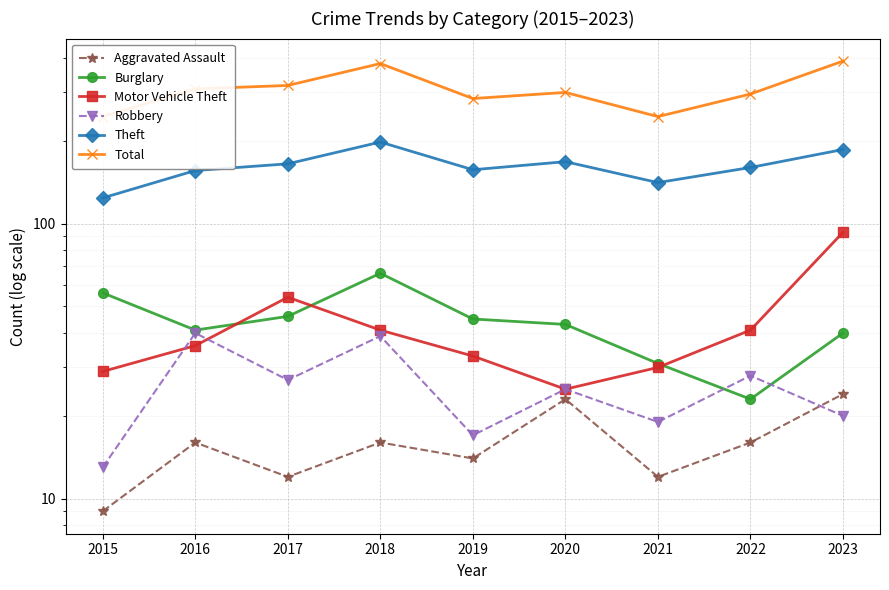

What is the maximum value shown in the chart?

390